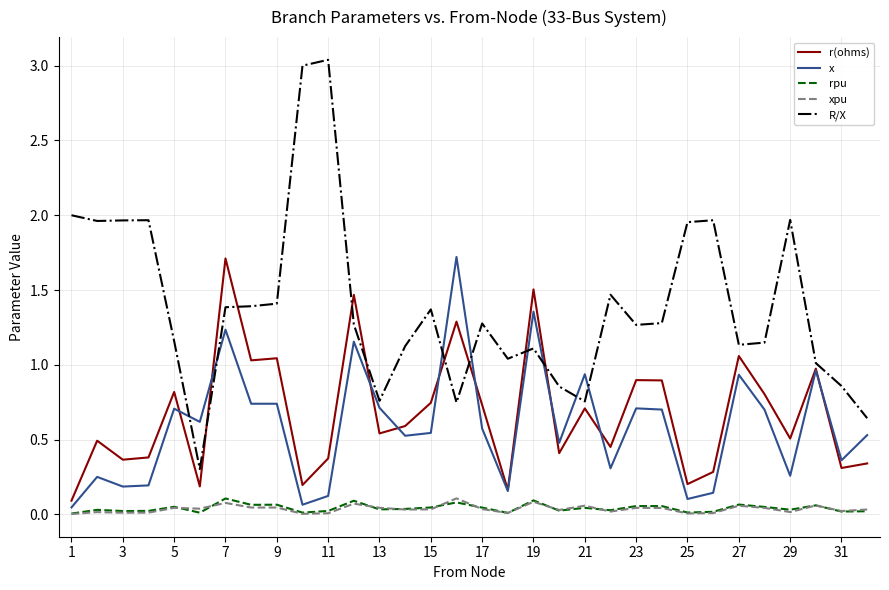

Which series has the largest range (max minus min)?

R/X